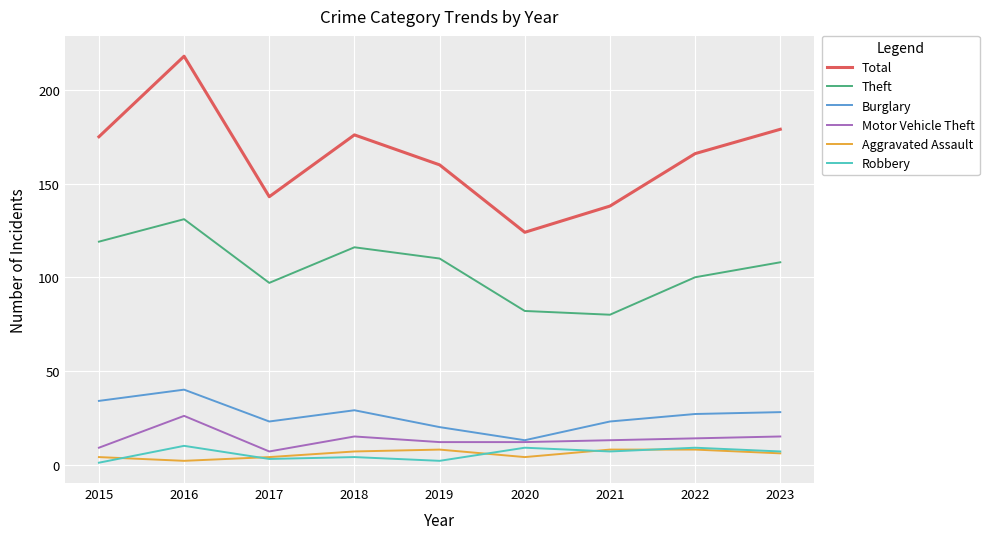

At which category is the sum across all series the highest?

2016